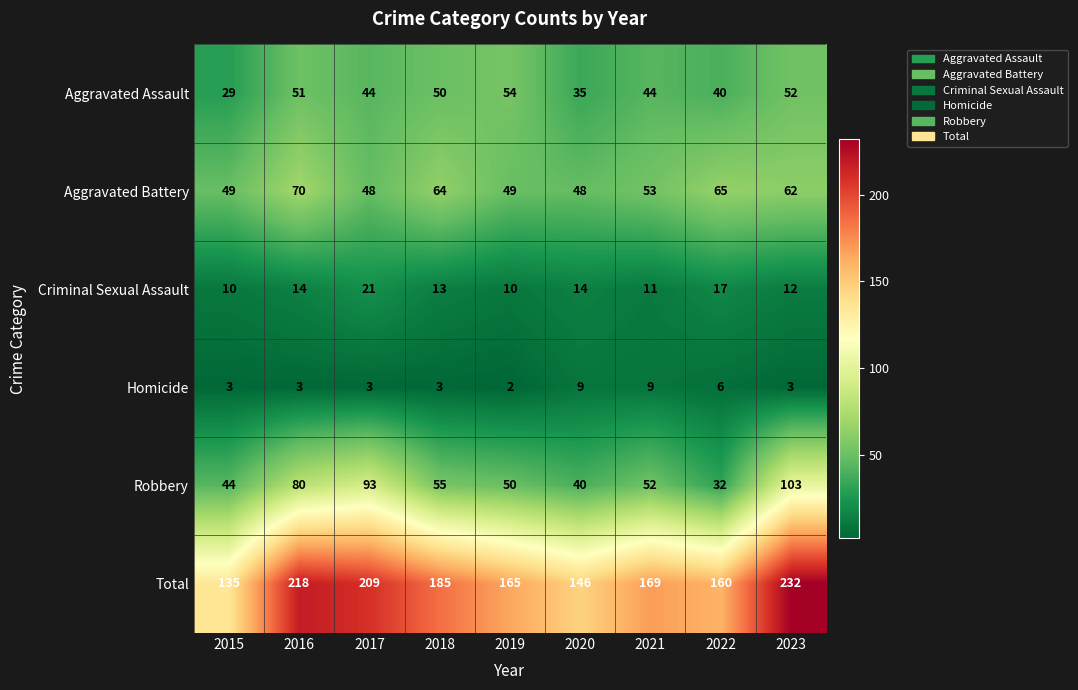

At which category is the sum across all series the highest?

2023